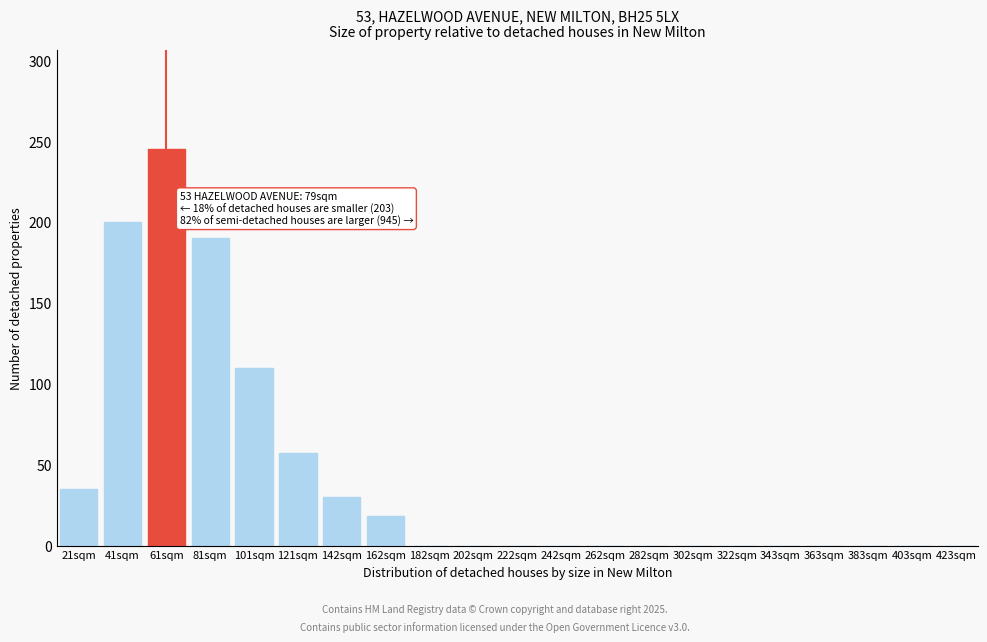

Reading left to right, what are all the values shown in this chart?

21sqm=35	41sqm=200	61sqm=245	81sqm=190	101sqm=110	121sqm=57	142sqm=30	162sqm=18	182sqm=0	202sqm=0	222sqm=0	242sqm=0	262sqm=0	282sqm=0	302sqm=0	322sqm=0	343sqm=0	363sqm=0	383sqm=0	403sqm=0	423sqm=0